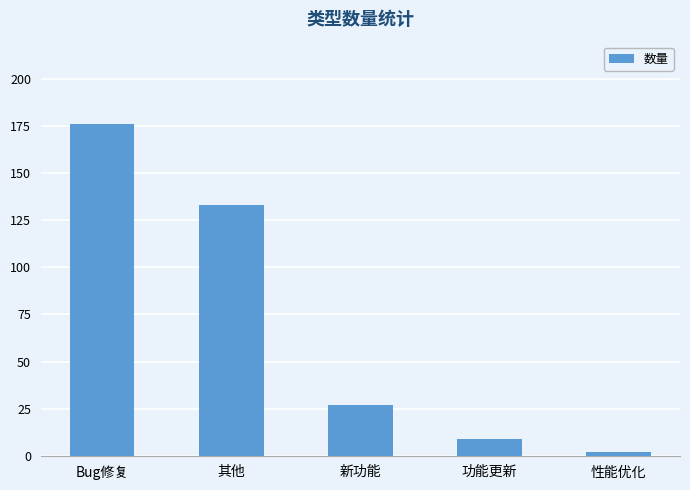

Which has a higher value, Bug修复 or 性能优化?

Bug修复